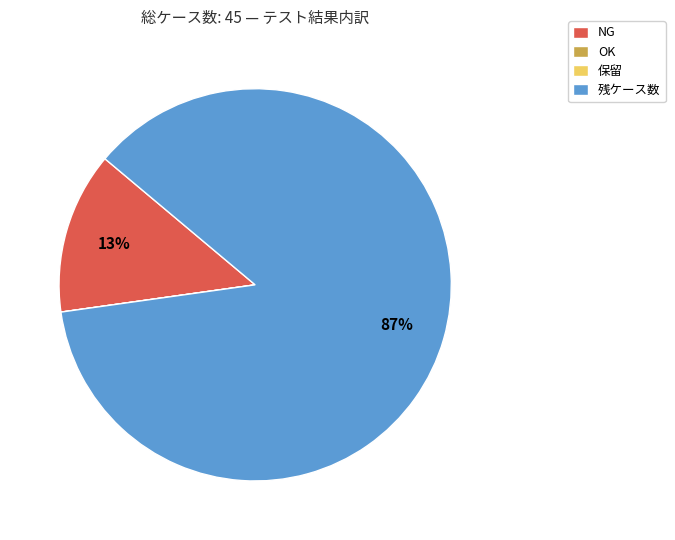

Is there a majority slice in this chart?

Yes